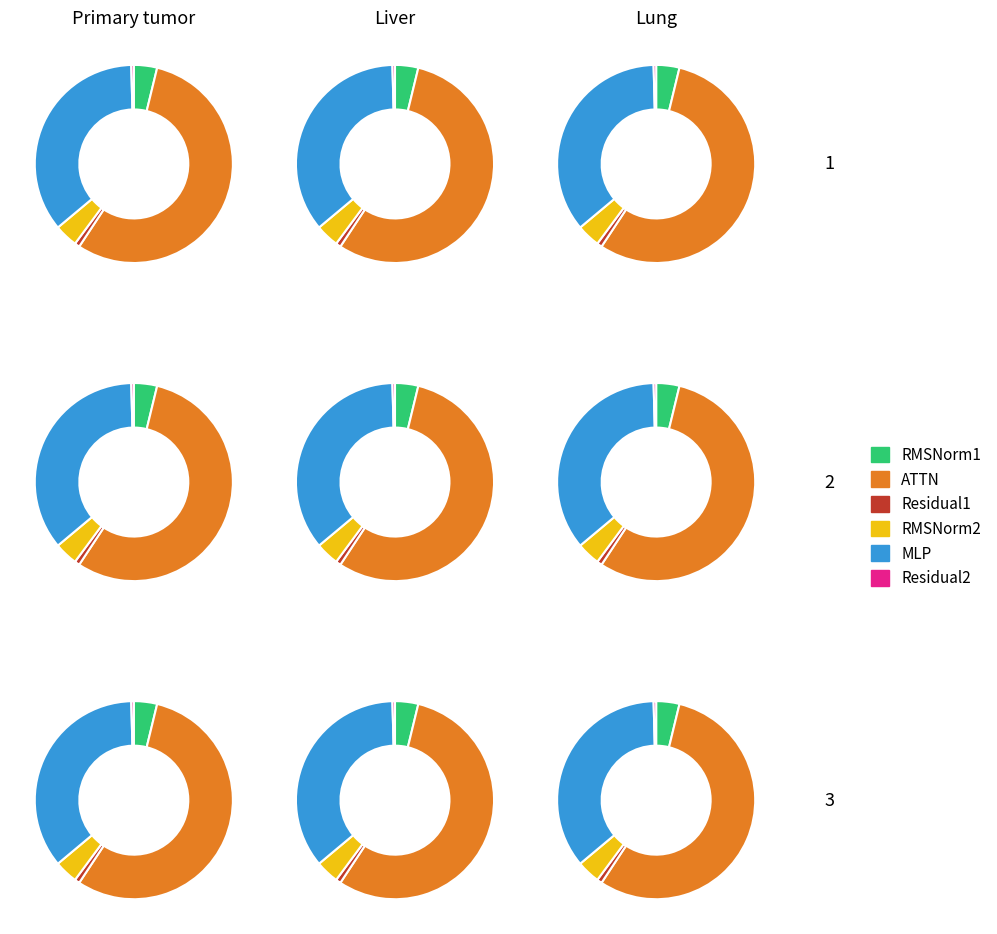

The Residual2 slice represents 12% of the pie. True or false?

False